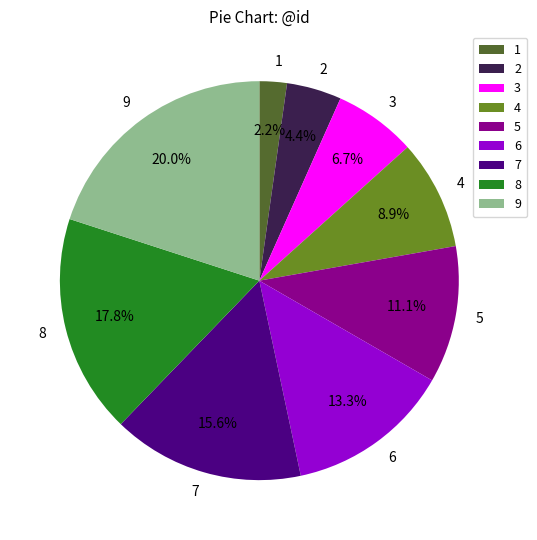

Rank the categories by value from lowest to highest.

1, 2, 3, 4, 5, 6, 7, 8, 9